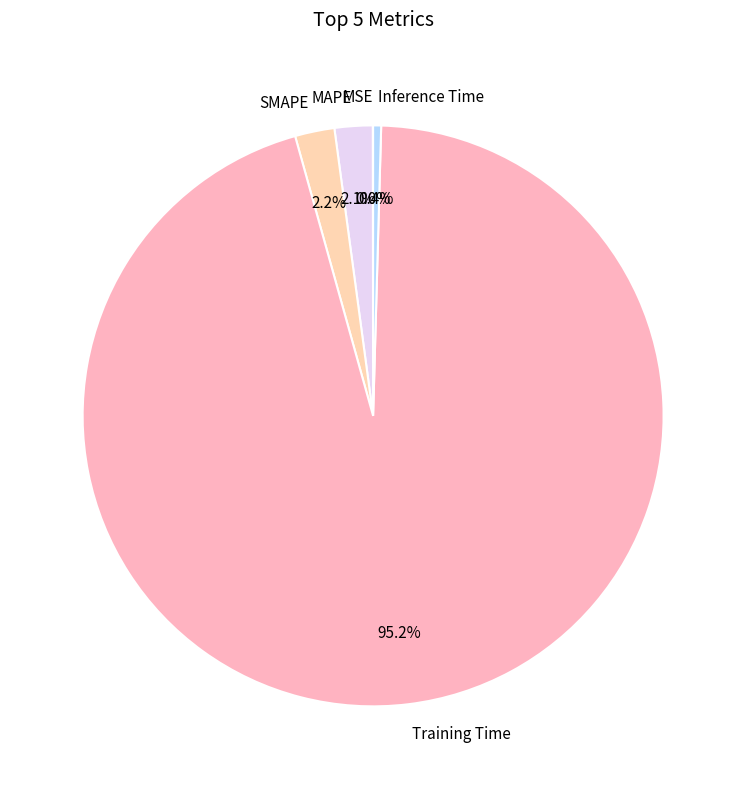

True or false: SMAPE accounts for 11% of the total.

False